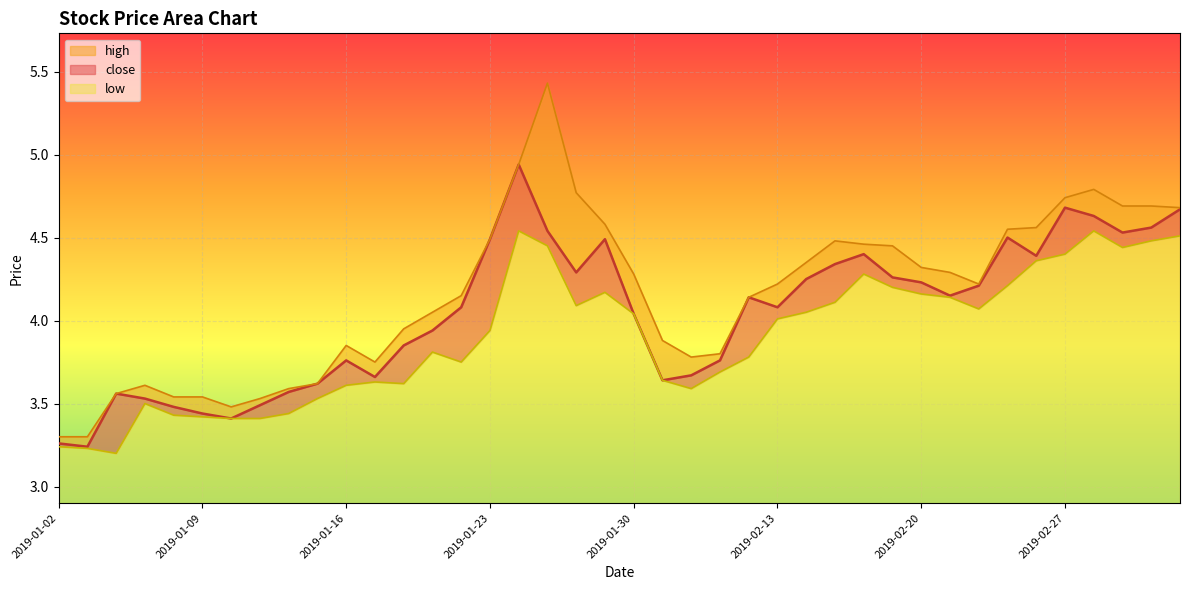

What is the sum of all high values?

166.4